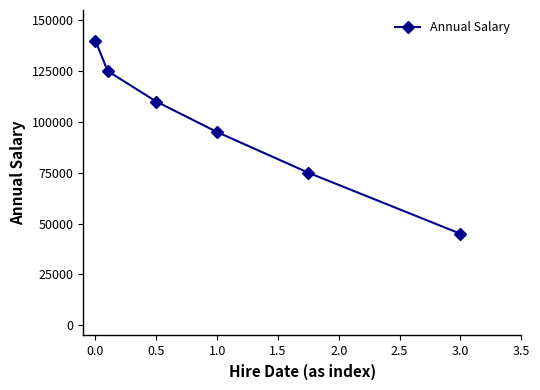

What is the value of the 3rd point from the left?

110000